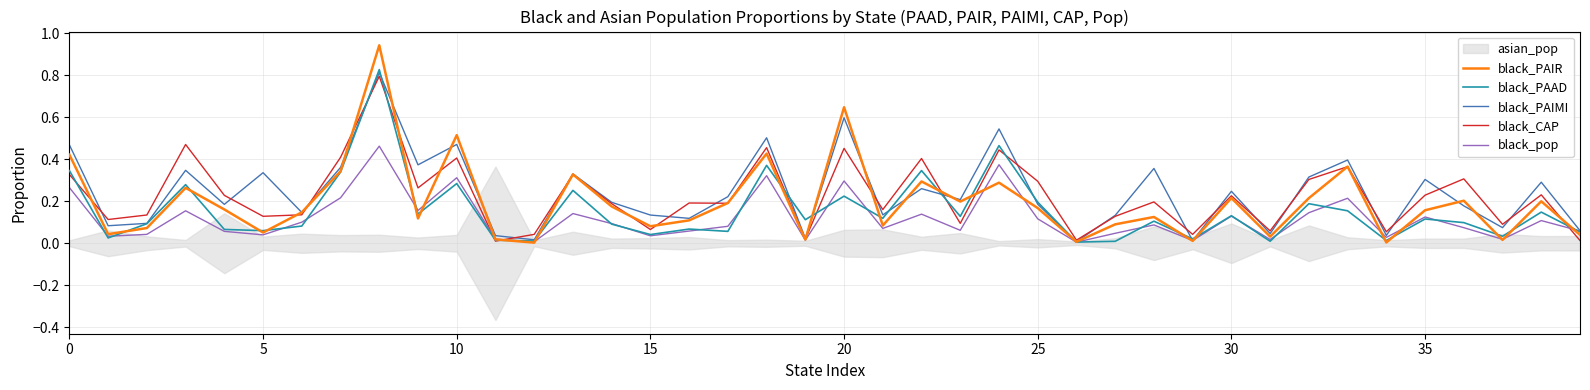

True or false: black_CAP and black_PAIMI cross at least once.

True